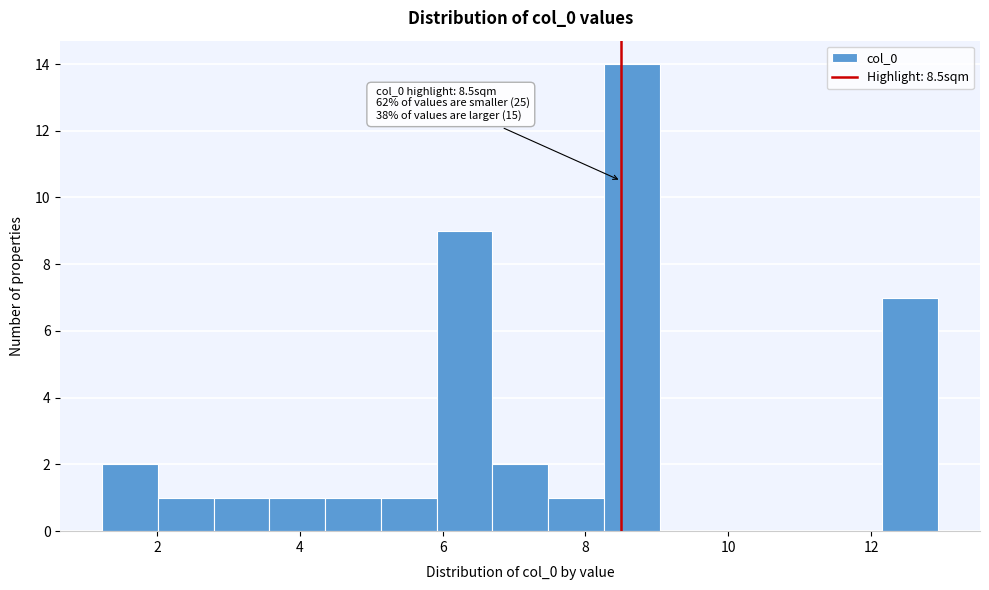

Read against the x-axis, roughly where is the centre of the tallest bar?

8.6